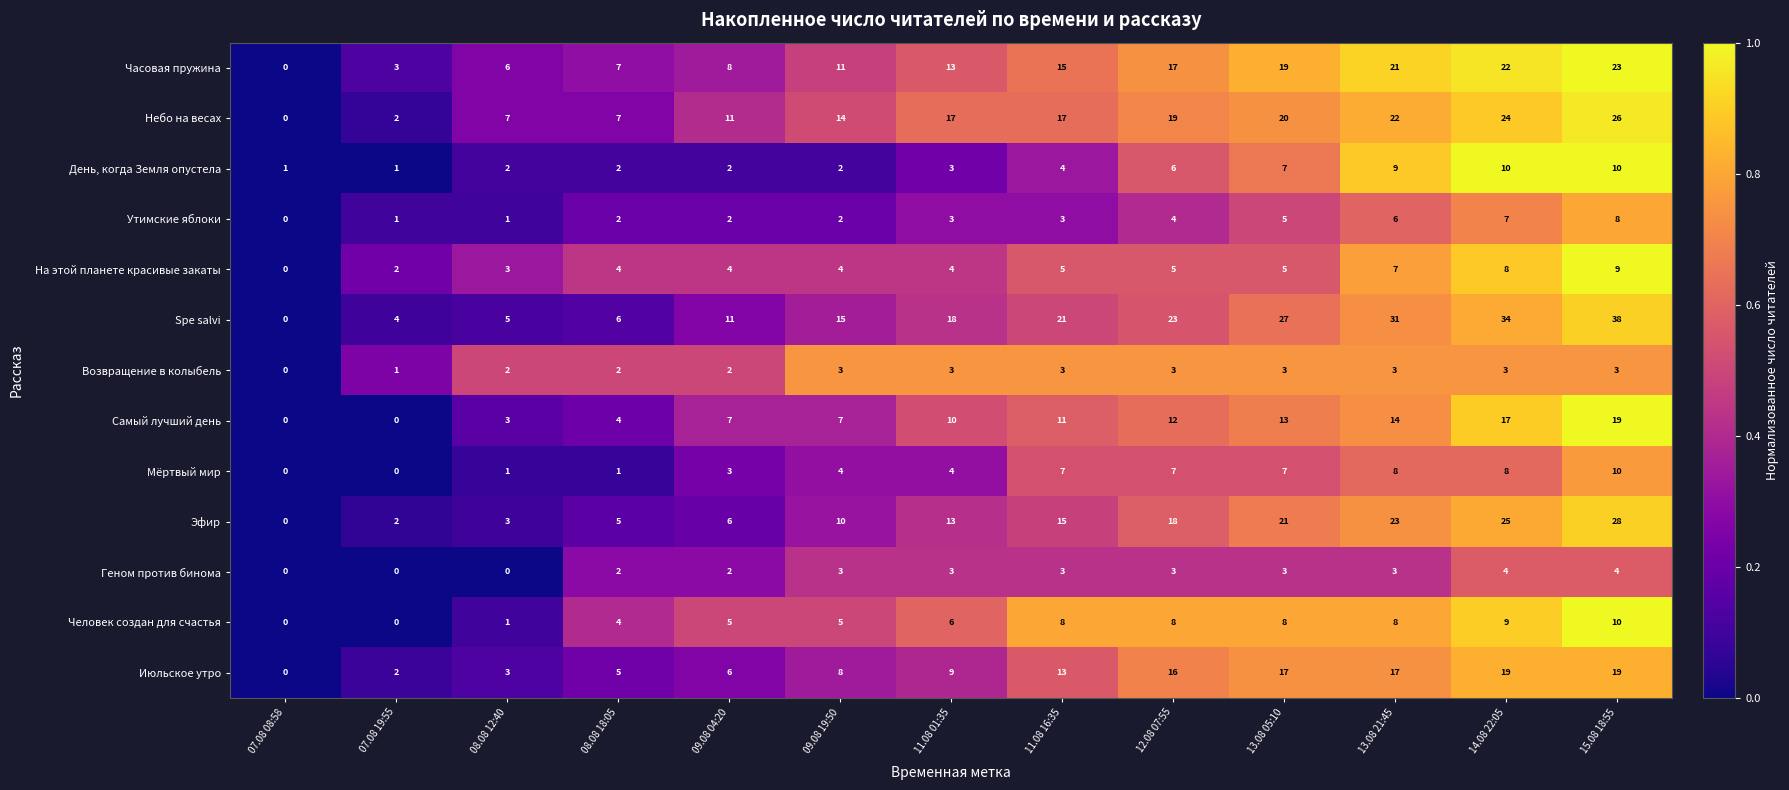

How many data points does each series have?

13